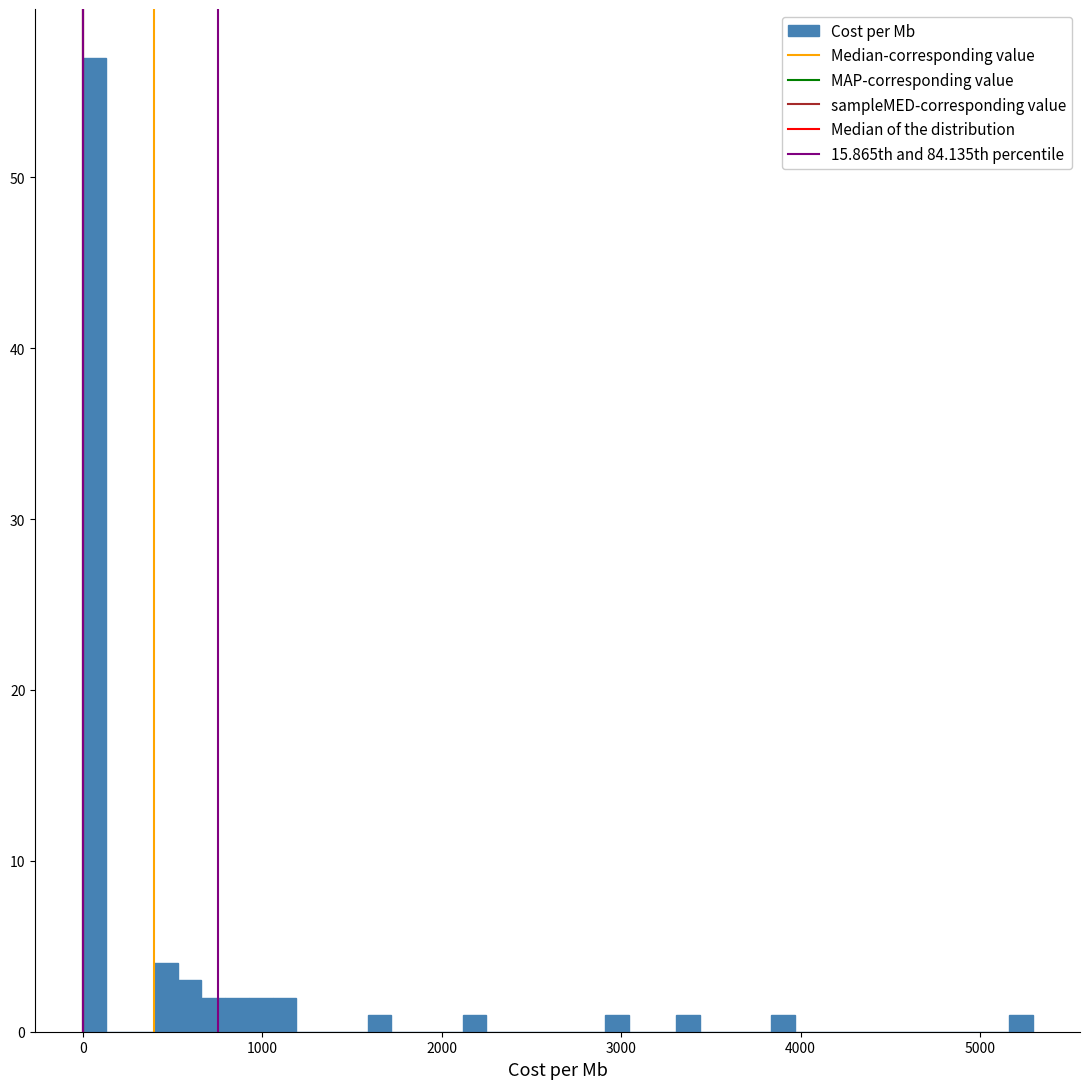

Around what value on the x-axis is the tallest bar? Give the approximate position of its centre, as read against the axis.

100